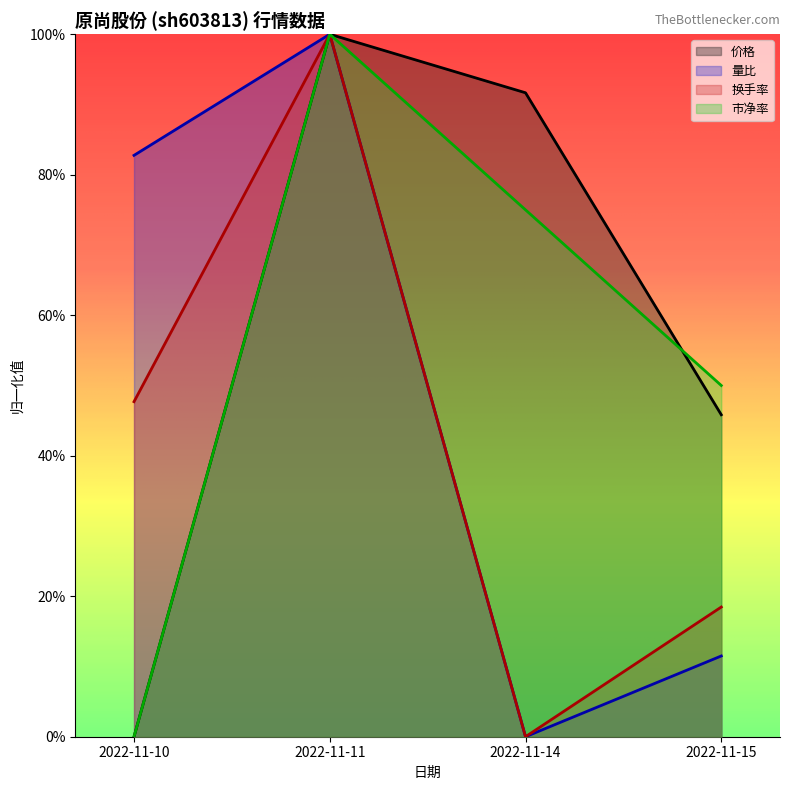

What is the sum of the 换手率 values at 2022-11-11 and 2022-11-10?

1.5